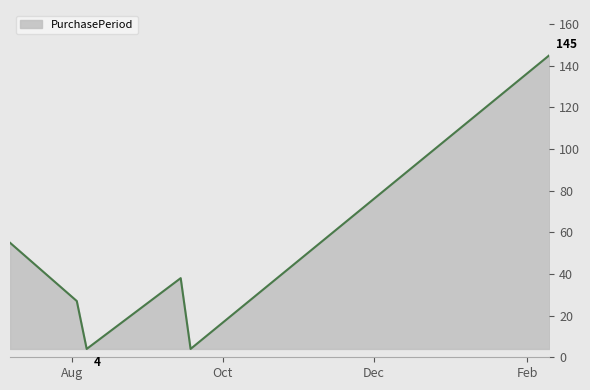

What is the smallest value displayed?

4